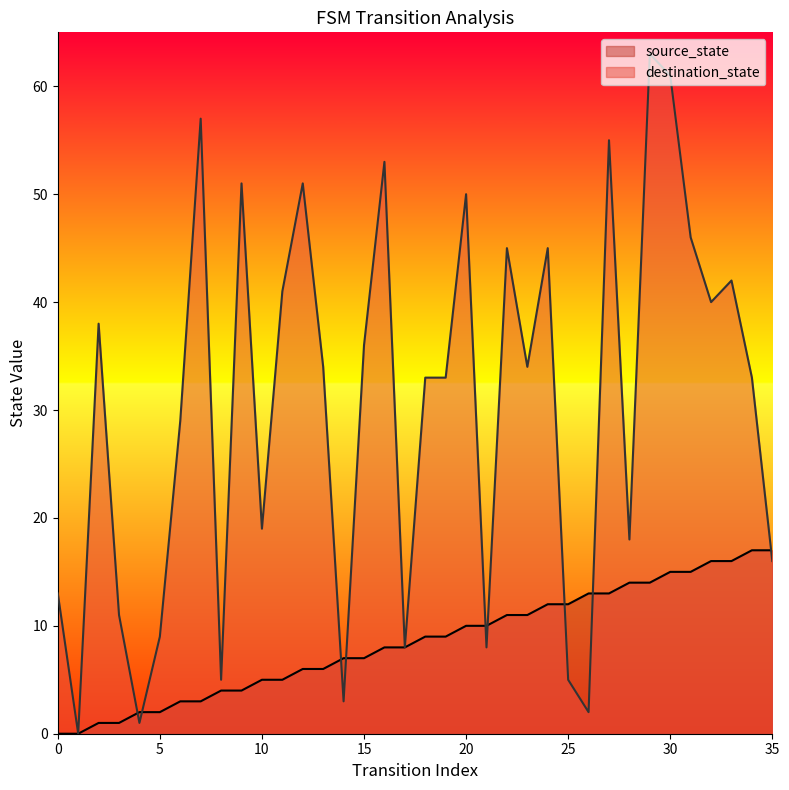

What is the total value across all series at 13?

40